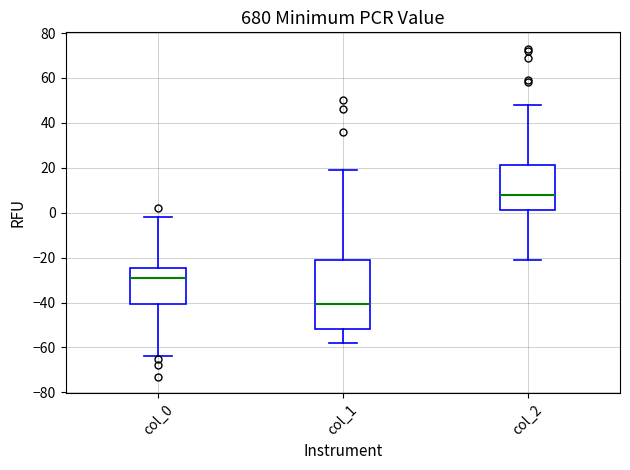

Reading left to right, read every box against the y-axis: the position of its median line, the range the box covers, and the ends of its whiskers. The values are not printed on the chart, so give them approximately, as read against the axis.

col_0: median -28, box -40 to -24, whiskers -64 to -2
col_1: median -40, box -52 to -22, whiskers -58 to 20
col_2: median 8, box 2 to 22, whiskers -20 to 48